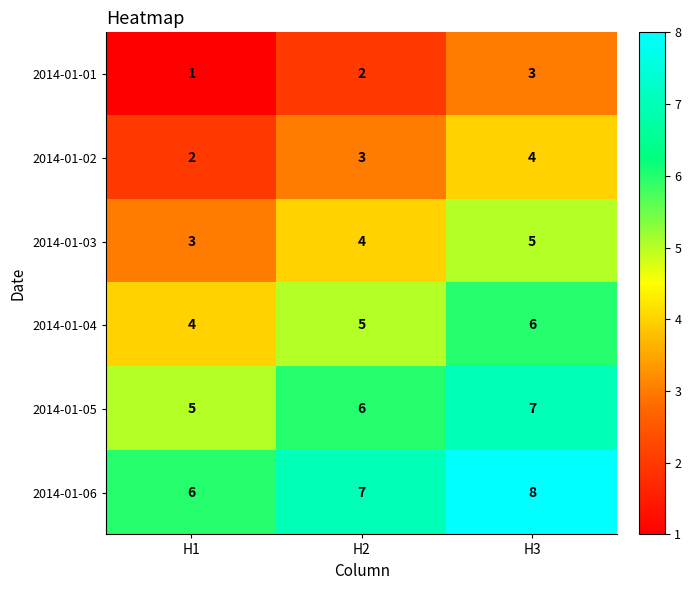

The value of 2014-01-03 at H2 is 1. True or false?

False